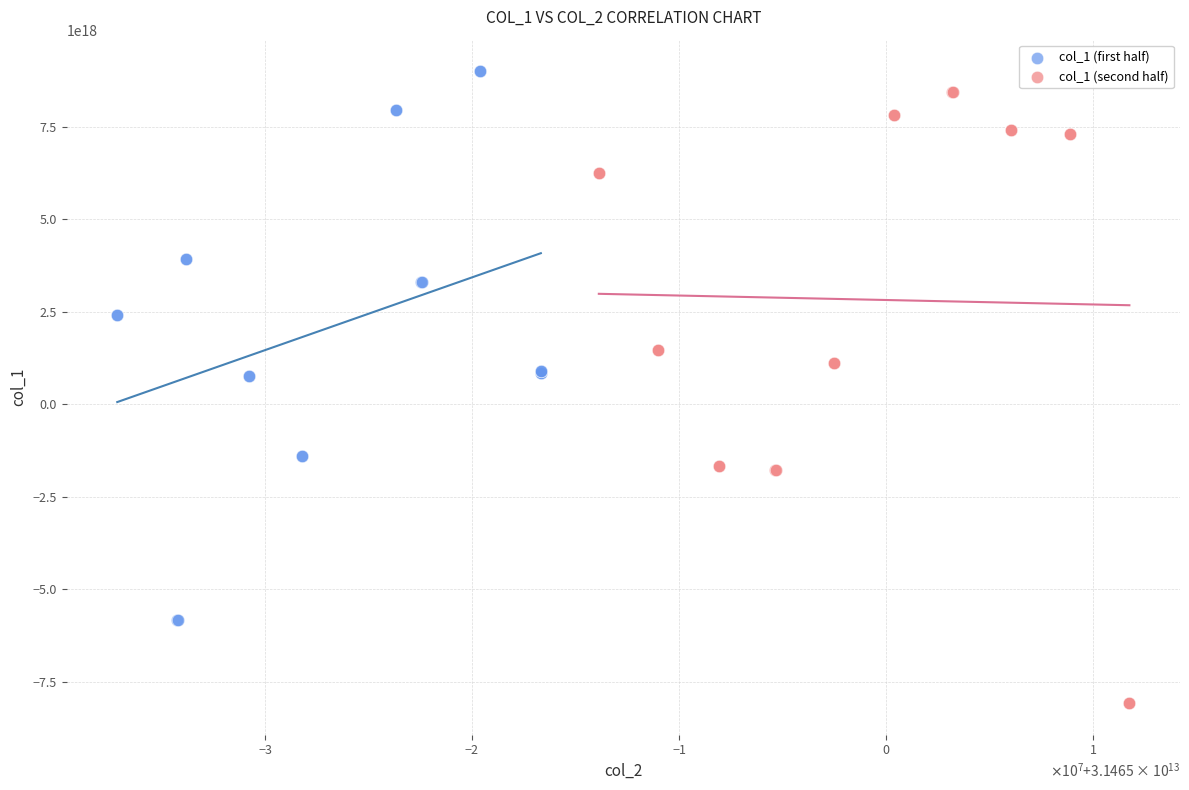

Which series reaches the maximum Y coordinate?

col_1 (first half)